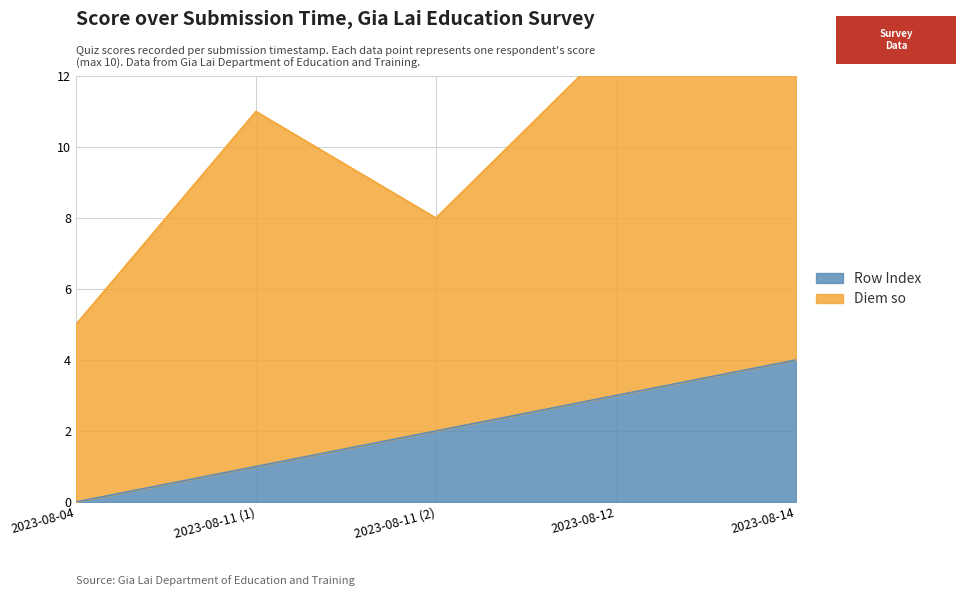

At which category does the chart reach its peak across all series?

2023-08-14